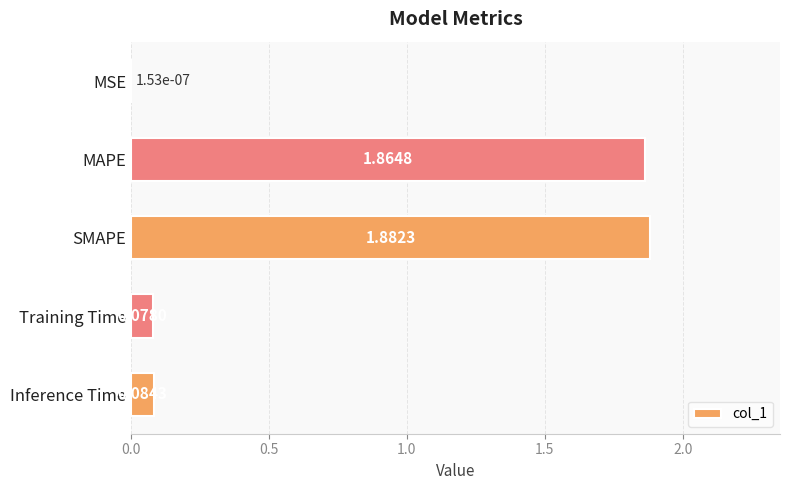

Are the bars grouped side by side (vs. stacked)?

No